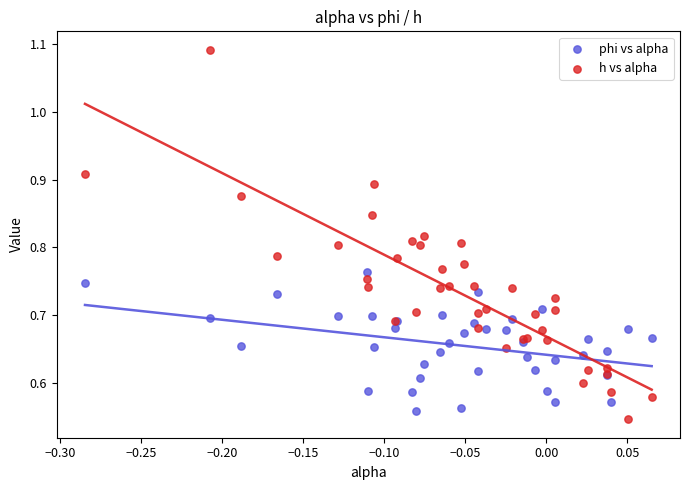

Which series reaches the minimum Y coordinate?

h vs alpha